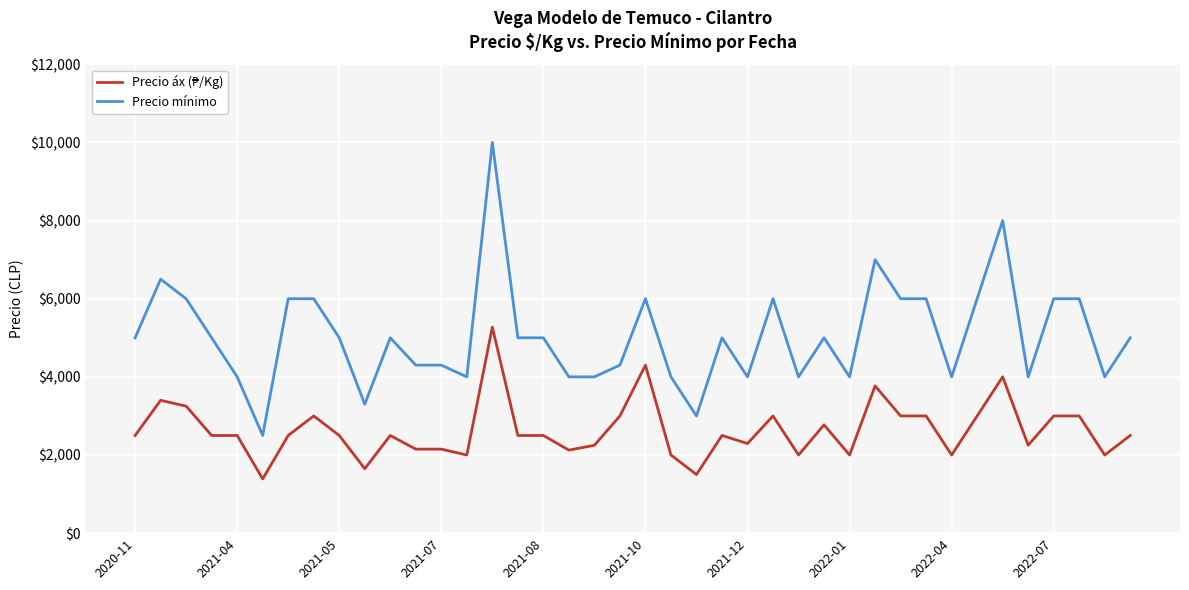

Which series has the widest spread of values?

Precio mínimo